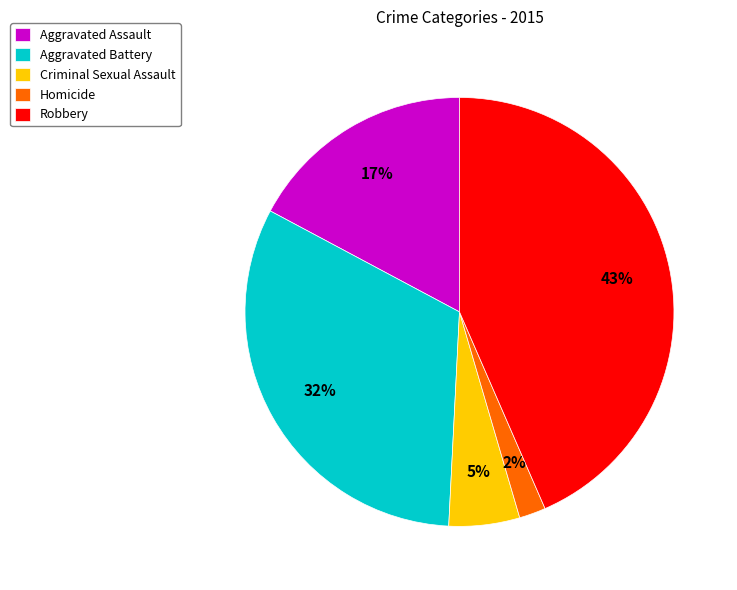

Do Homicide and Criminal Sexual Assault together represent more than half of the pie?

No